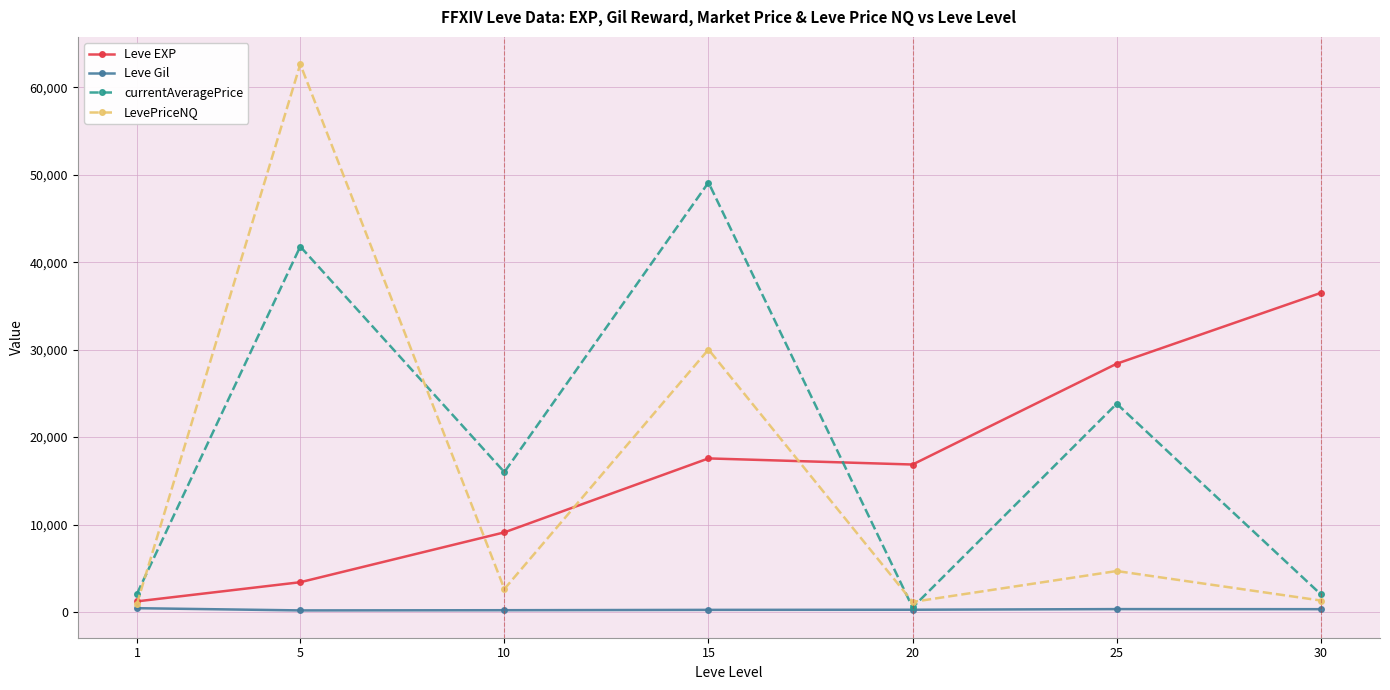

How many times do Leve EXP and currentAveragePrice cross each other?

1